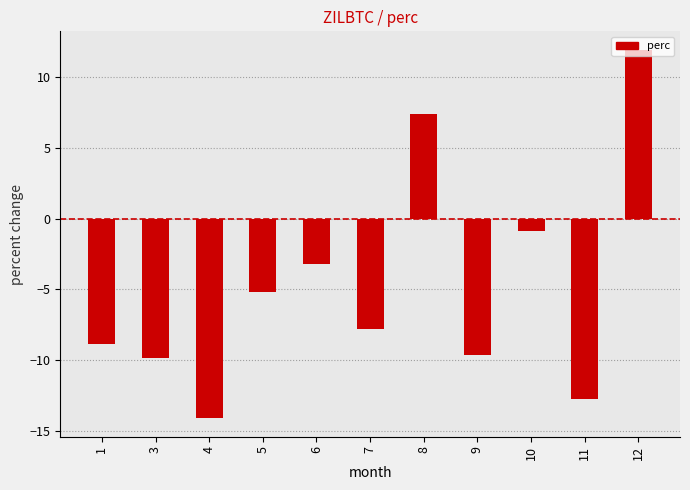

Where does the data first go above -7?

5